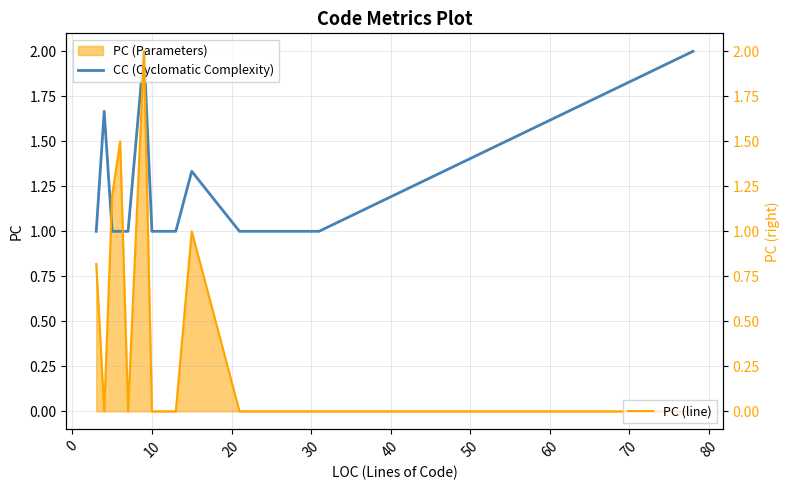

How many values in the CC (Cyclomatic Complexity) series exceed 1?

4